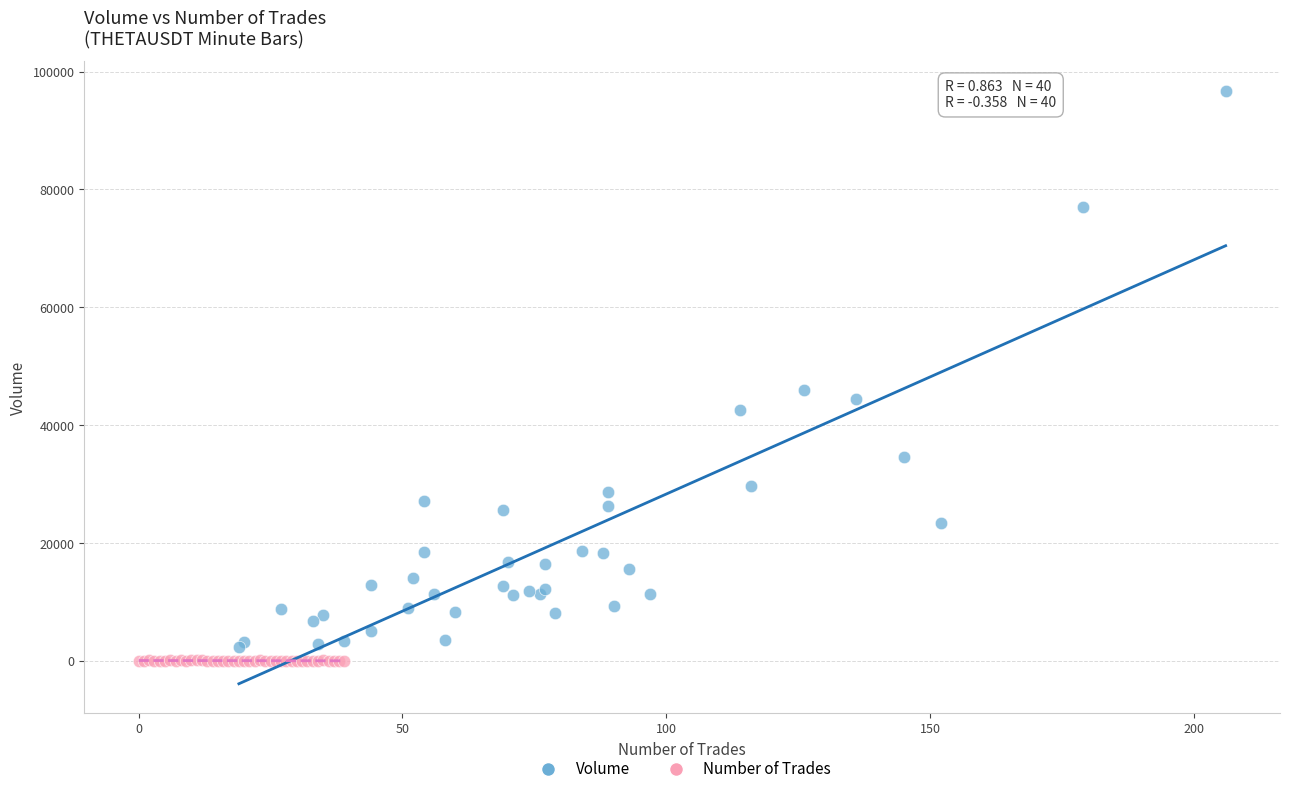

What are all the series names shown in the legend?

Volume, Number of Trades